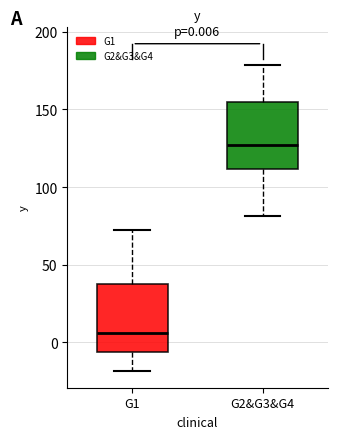

Which box's median line is the highest?

G2&G3&G4